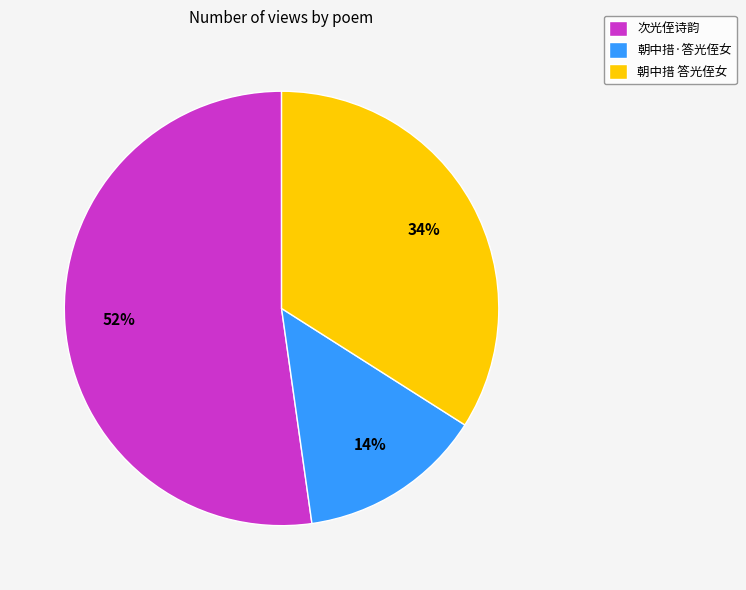

What is the smallest slice in the pie chart?

朝中措·答光侄女